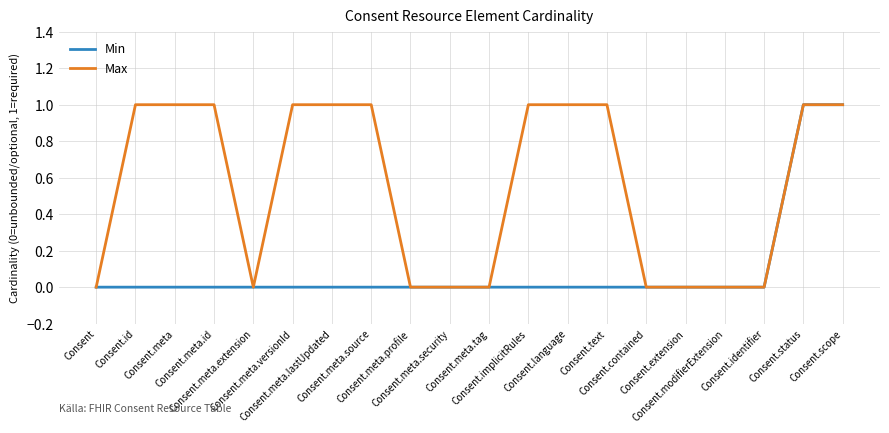

The value of Max at Consent.extension is 1. True or false?

False